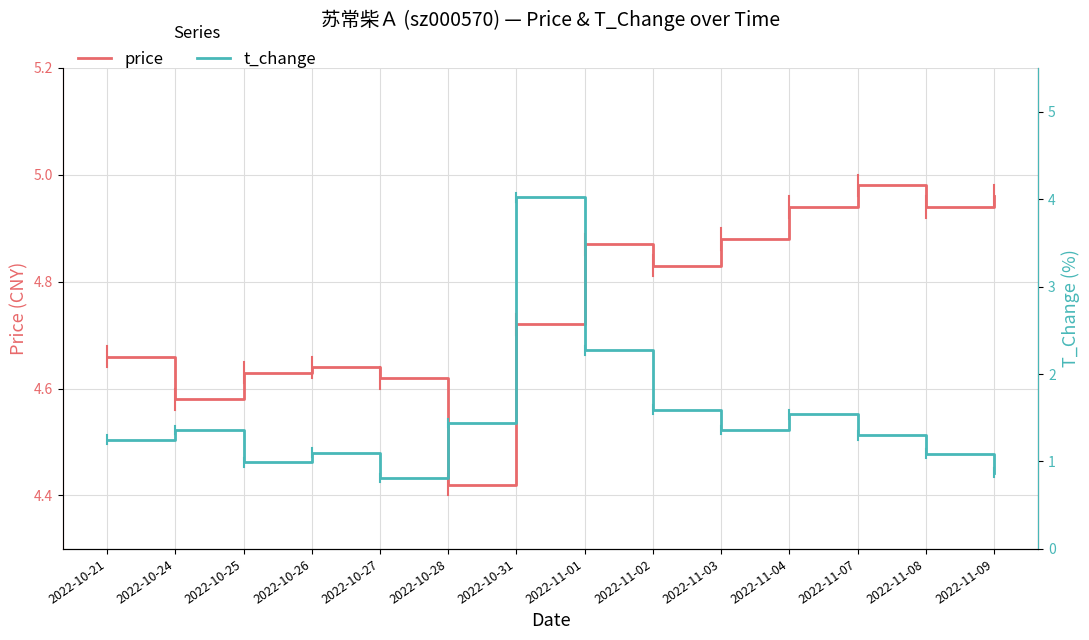

At which category is the sum across all series the highest?

2022-10-31